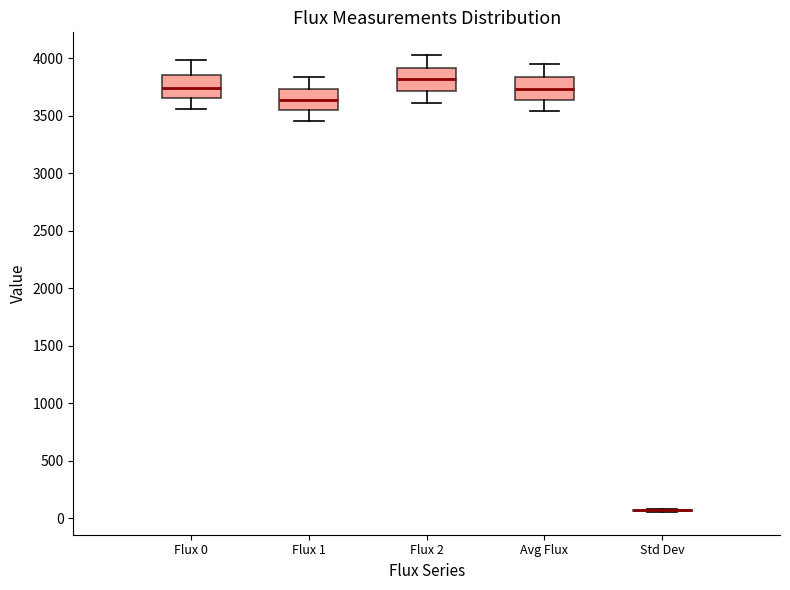

Where does the median line of the box for Flux 1 sit on the y-axis? The values are not printed on the chart, so give them approximately, as read against the axis.

3650